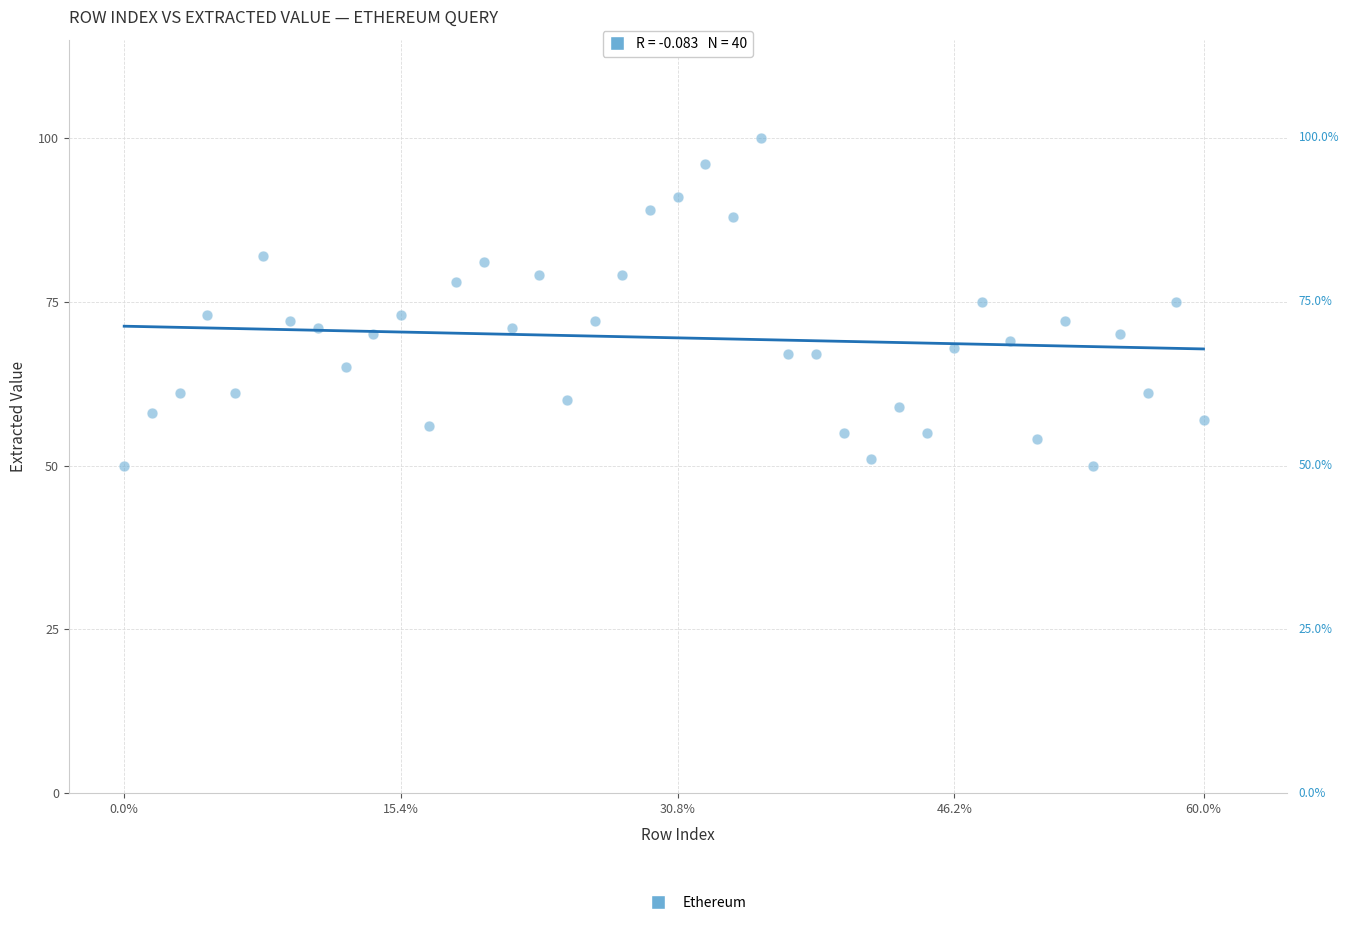

What is the range of Y values (max minus min)?

50